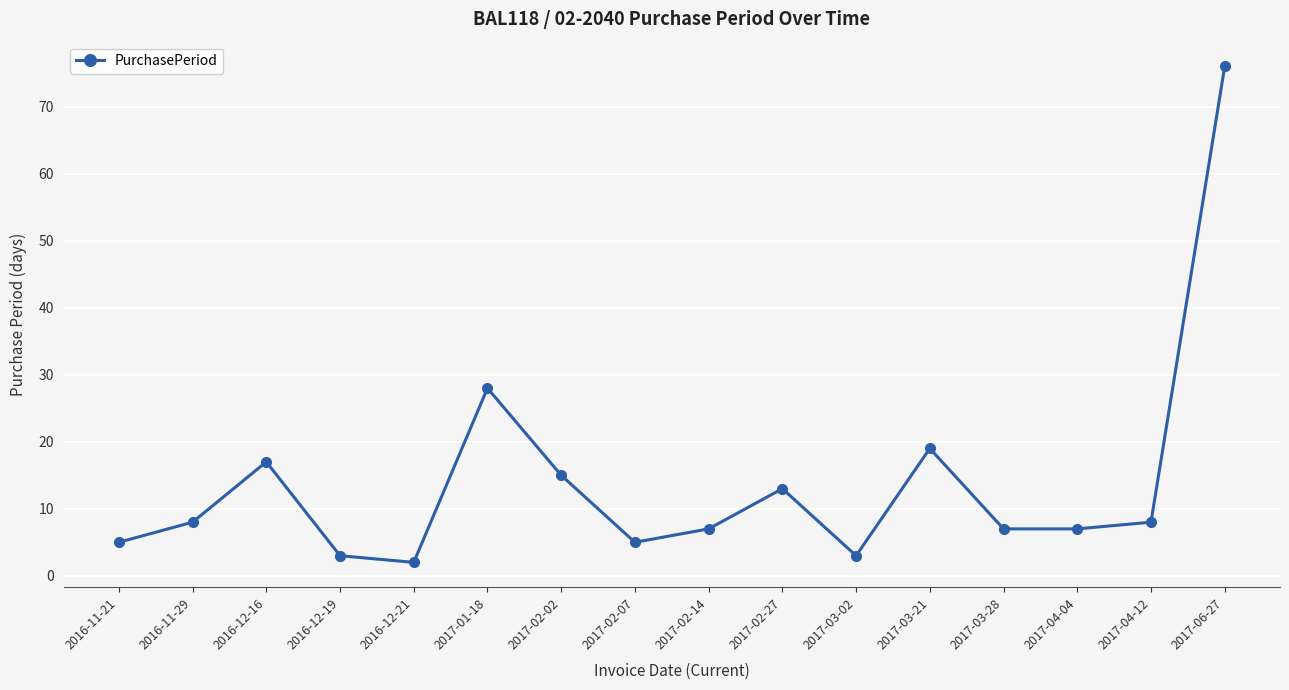

What is the change in value from 2016-12-21 to 2017-04-04?

+5